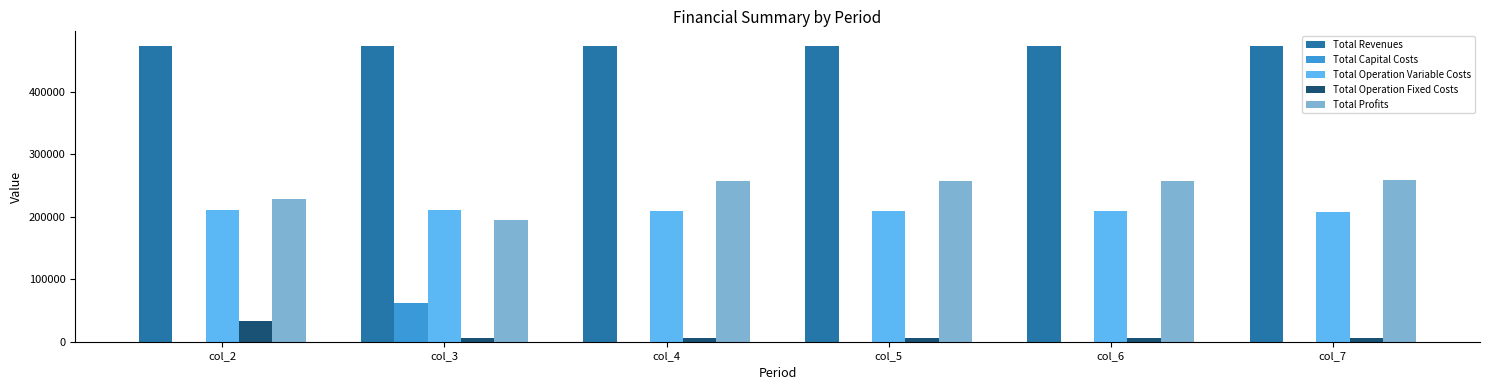

How many data points in Total Profits are above 257192?

3